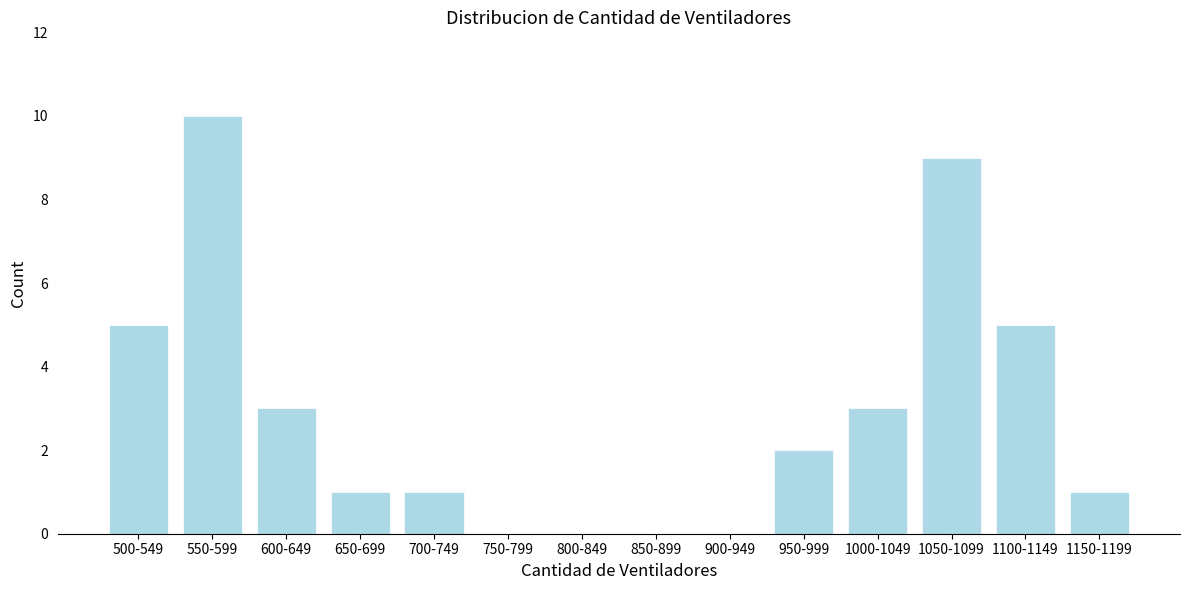

Reading left to right, what are all the values shown in this chart?

500-549=5	550-599=10	600-649=3	650-699=1	700-749=1	750-799=0	800-849=0	850-899=0	900-949=0	950-999=2	1000-1049=3	1050-1099=9	1100-1149=5	1150-1199=1